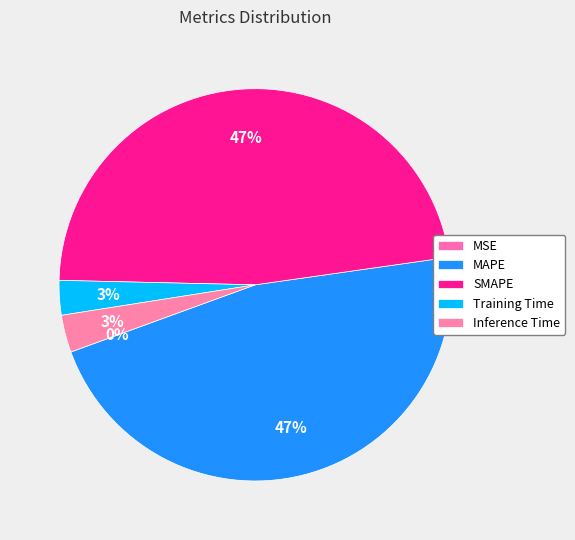

To the nearest percent, what portion does Training Time represent?

3%